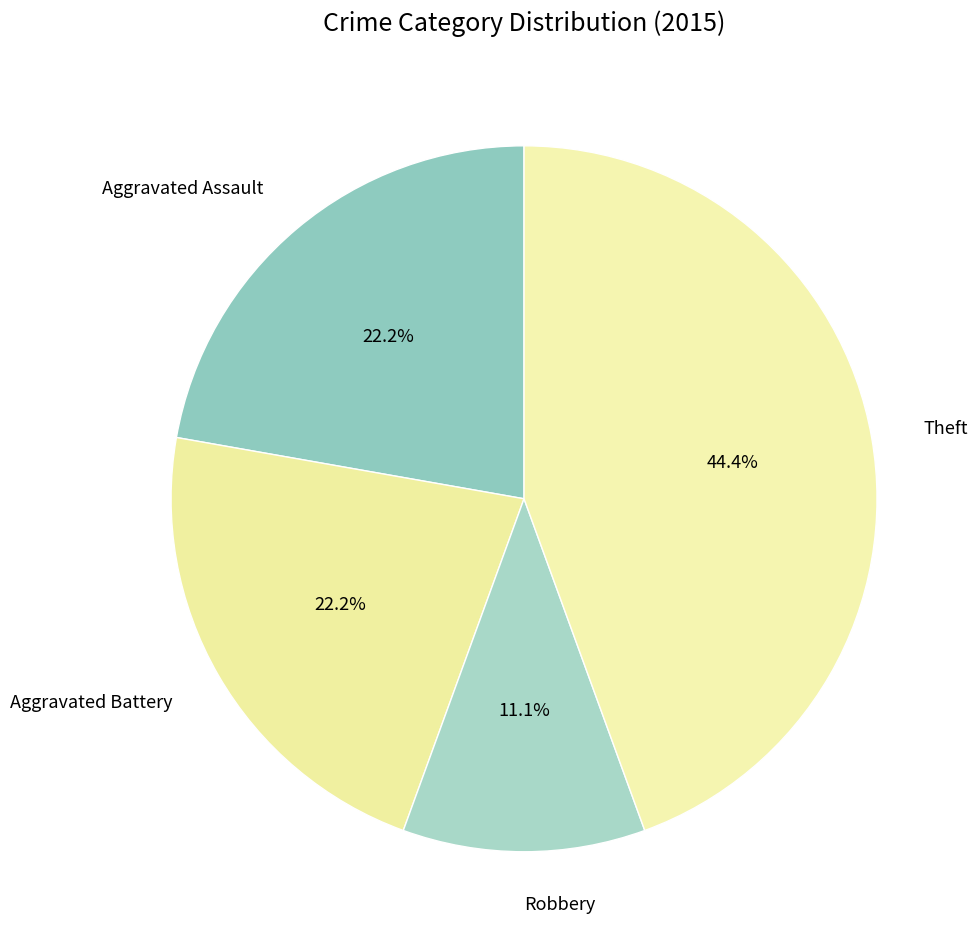

Does Aggravated Assault represent more than half of the total?

No